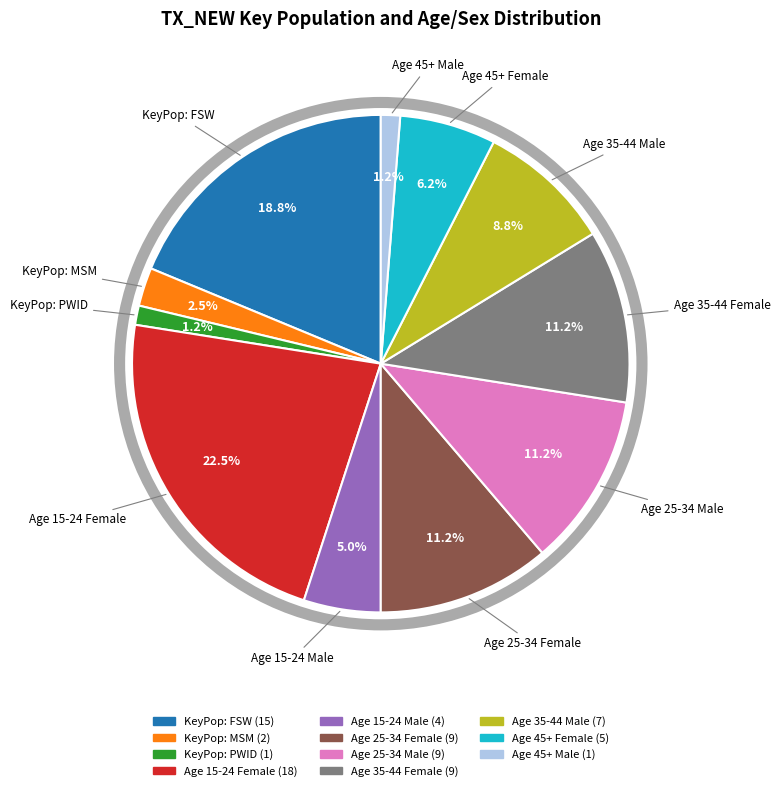

Is there a majority slice in this chart?

No